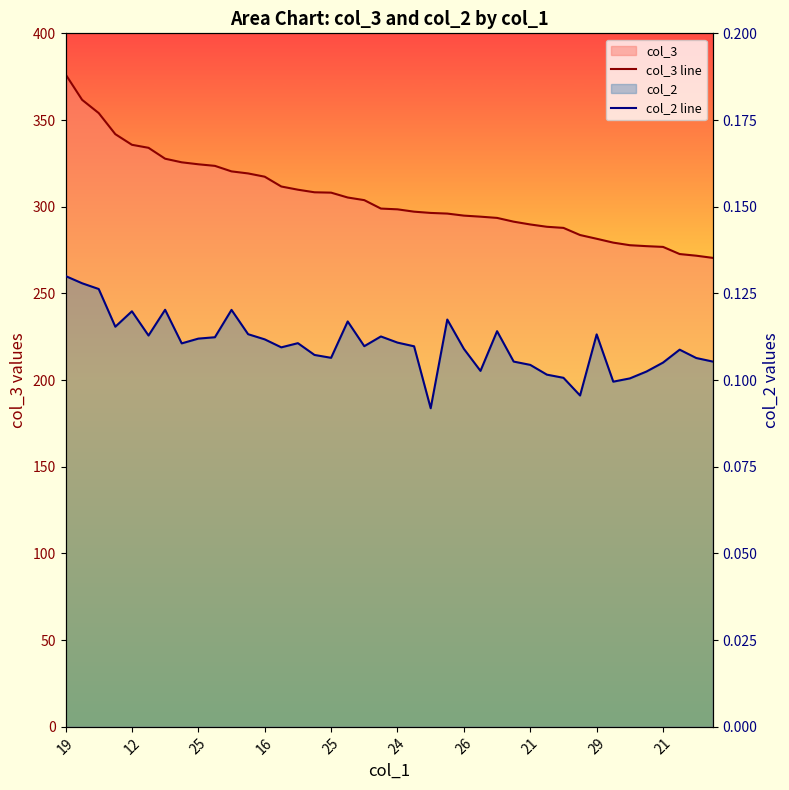

Reading right to left, what are all the values shown in this chart?

col_3 line: 270.5	271.8	272.7	276.8	277.3	277.8	279.3	281.5	283.7	287.8	288.4	289.8	291.4	293.5	294.3	294.9	296.0	296.4	297.1	298.5	298.9	303.8	305.3	308.1	308.3	309.8	311.7	317.3	319.2	320.4	323.6	324.5	325.6	327.7	334.0	335.7	341.8	354.0	361.6	376.4
col_2 line: 0.1	0.1	0.1	0.1	0.1	0.1	0.1	0.1	0.1	0.1	0.1	0.1	0.1	0.1	0.1	0.1	0.1	0.1	0.1	0.1	0.1	0.1	0.1	0.1	0.1	0.1	0.1	0.1	0.1	0.1	0.1	0.1	0.1	0.1	0.1	0.1	0.1	0.1	0.1	0.1